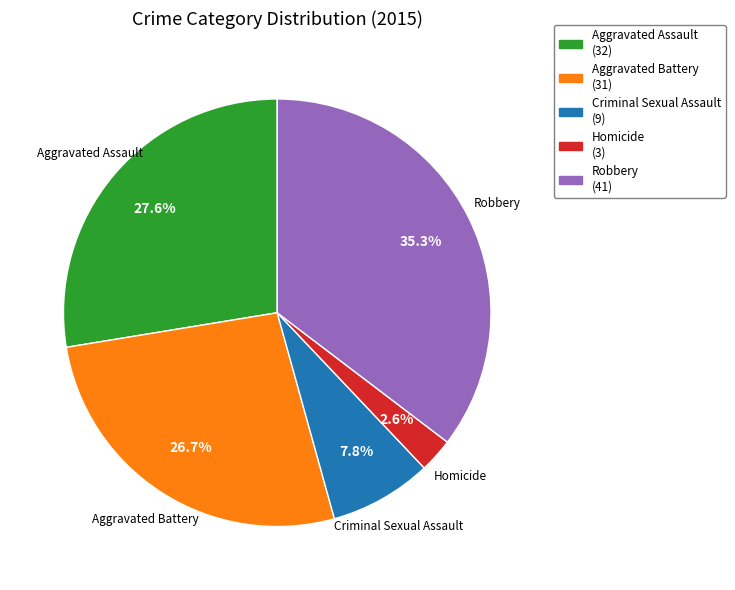

How much of the chart is everything except Aggravated Assault?

72.4%